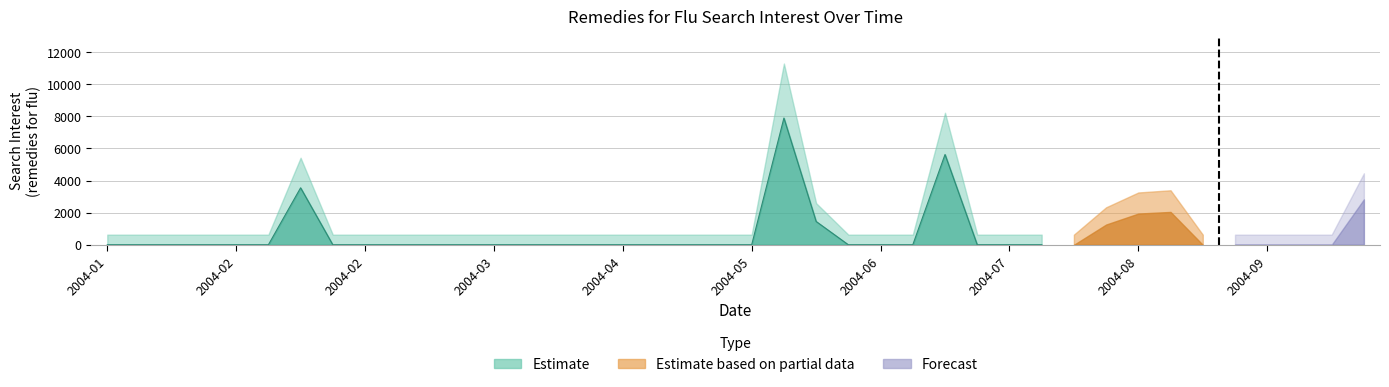

Rank the categories by value from lowest to highest.

2004-01-04, 2004-01-11, 2004-01-18, 2004-01-25, 2004-02-01, 2004-02-08, 2004-02-22, 2004-02-29, 2004-03-07, 2004-03-14, 2004-03-21, 2004-03-28, 2004-04-04, 2004-04-11, 2004-04-18, 2004-04-25, 2004-05-02, 2004-05-09, 2004-05-16, 2004-05-23, 2004-06-13, 2004-06-20, 2004-06-27, 2004-07-11, 2004-07-18, 2004-07-25, 2004-08-01, 2004-08-29, 2004-09-05, 2004-09-12, 2004-09-19, 2004-09-26, 2004-08-08, 2004-06-06, 2004-08-15, 2004-08-22, 2004-10-03, 2004-02-15, 2004-07-04, 2004-05-30